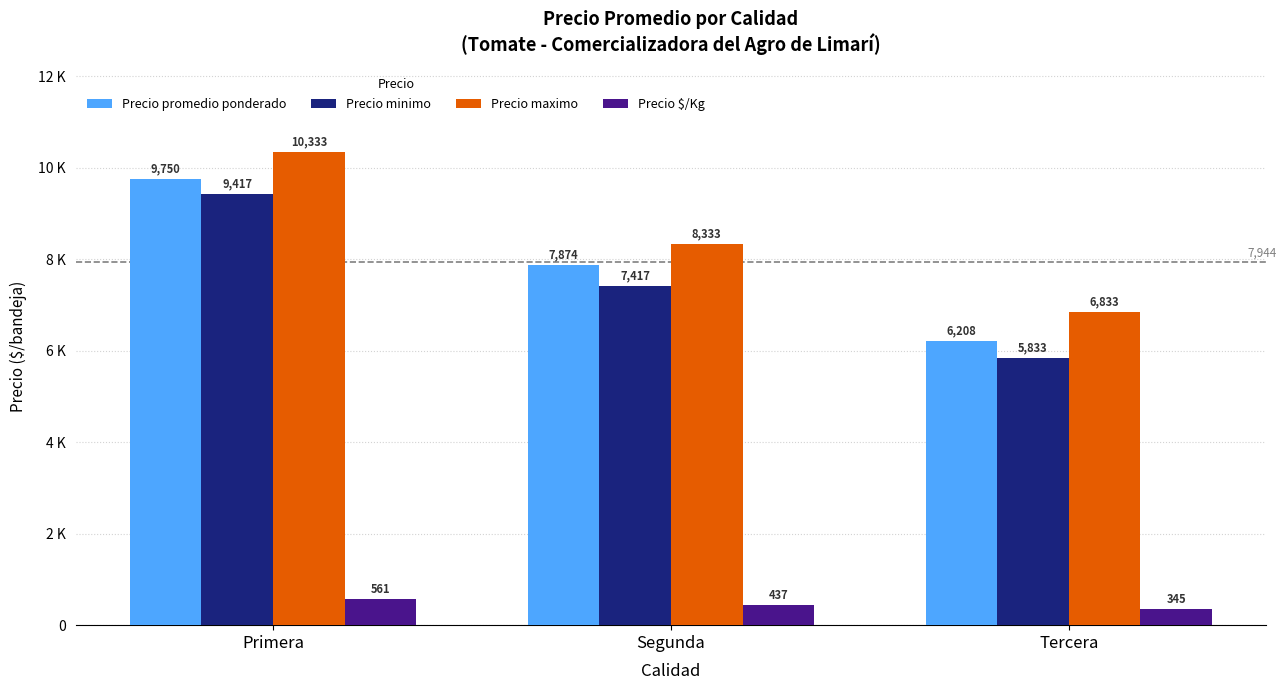

Are the bars grouped side by side (vs. stacked)?

Yes